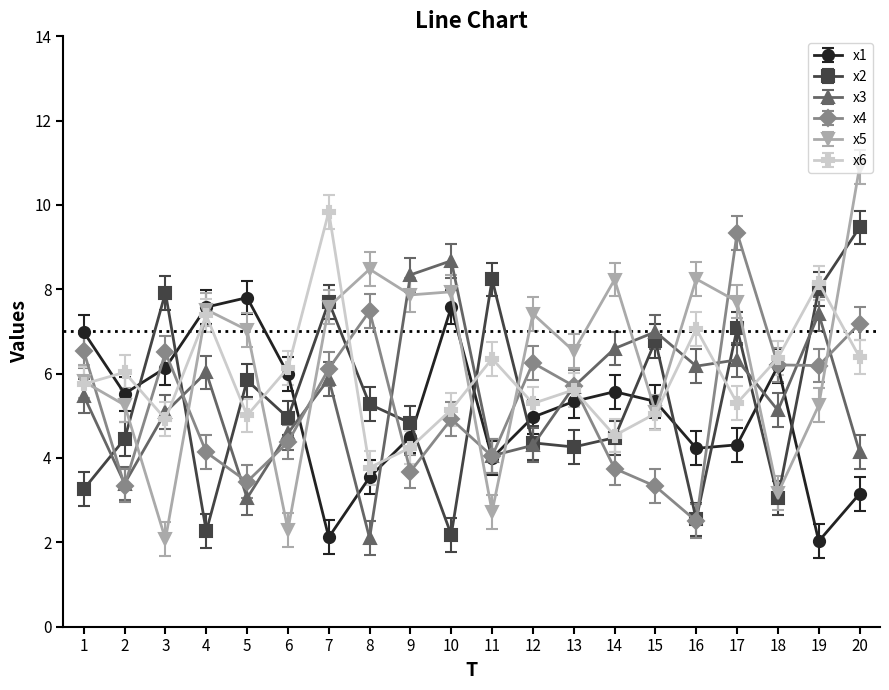

What is the highest value of the x1 series?

7.8